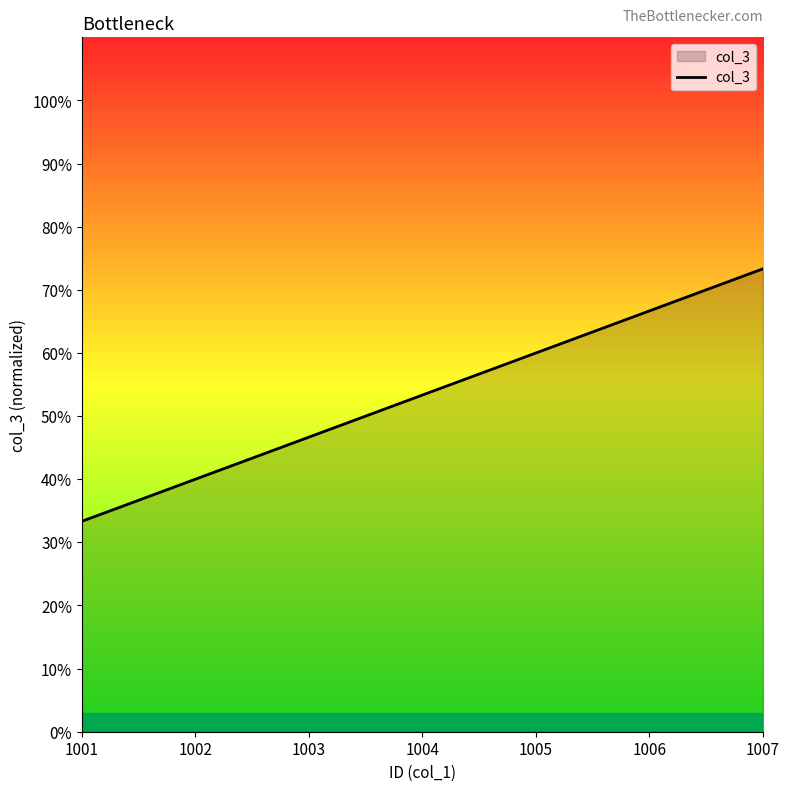

True or false: there are more than 2 points higher than both neighbors.

False